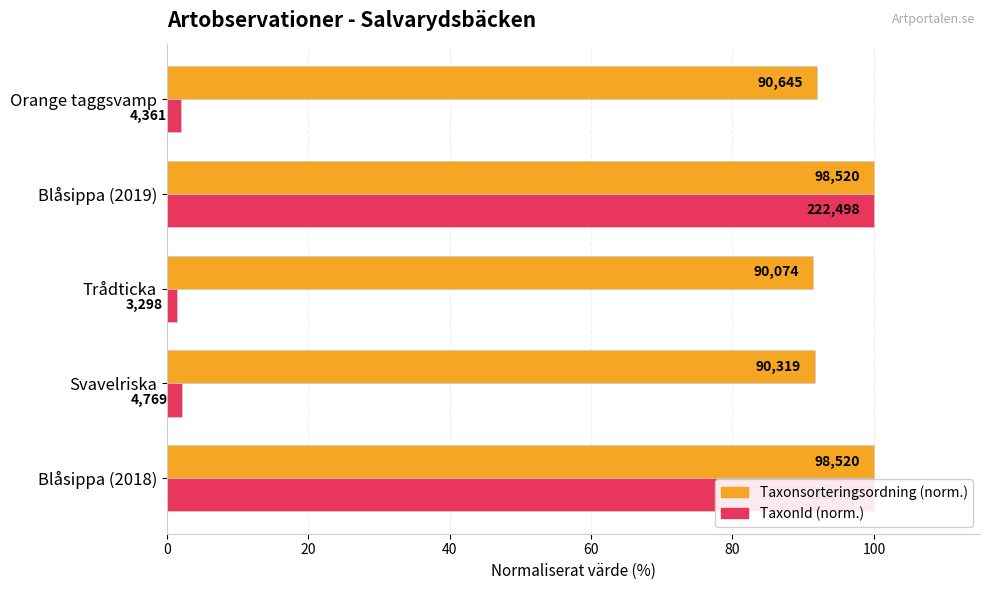

How many groups of bars are there?

5